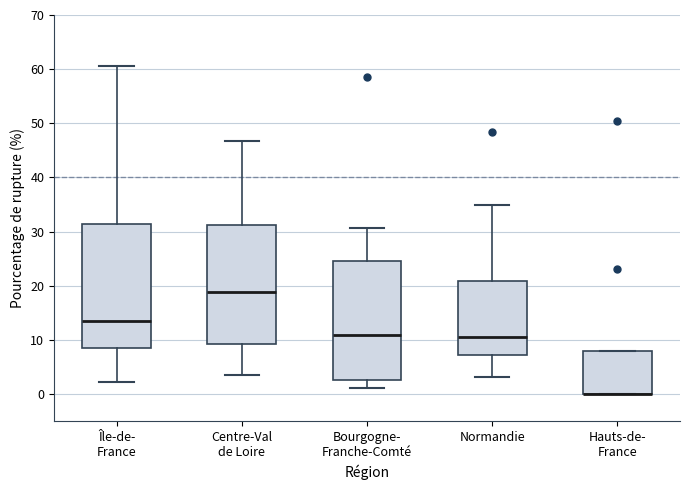

Reading left to right, transcribe this box plot: for each box, give where its median line is, the range the box spans, and where its two whiskers end, as read against the y-axis. The values are not printed on the chart, so give them approximately, as read against the axis.

Île-de- France: median 14, box 8 to 31, whiskers 2 to 61
Centre-Val de Loire: median 19, box 9 to 31, whiskers 4 to 47
Bourgogne- Franche-Comté: median 11, box 3 to 25, whiskers 1 to 31
Normandie: median 11, box 7 to 21, whiskers 3 to 35
Hauts-de- France: median 0 (drawn on the box's lower edge), box 0 to 8, whiskers 0 to 8